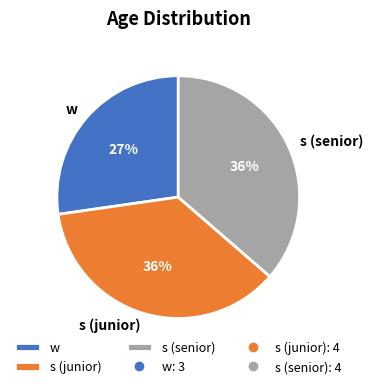

To the nearest percent, what is the difference between the s (junior) and w slice percentages?

9%